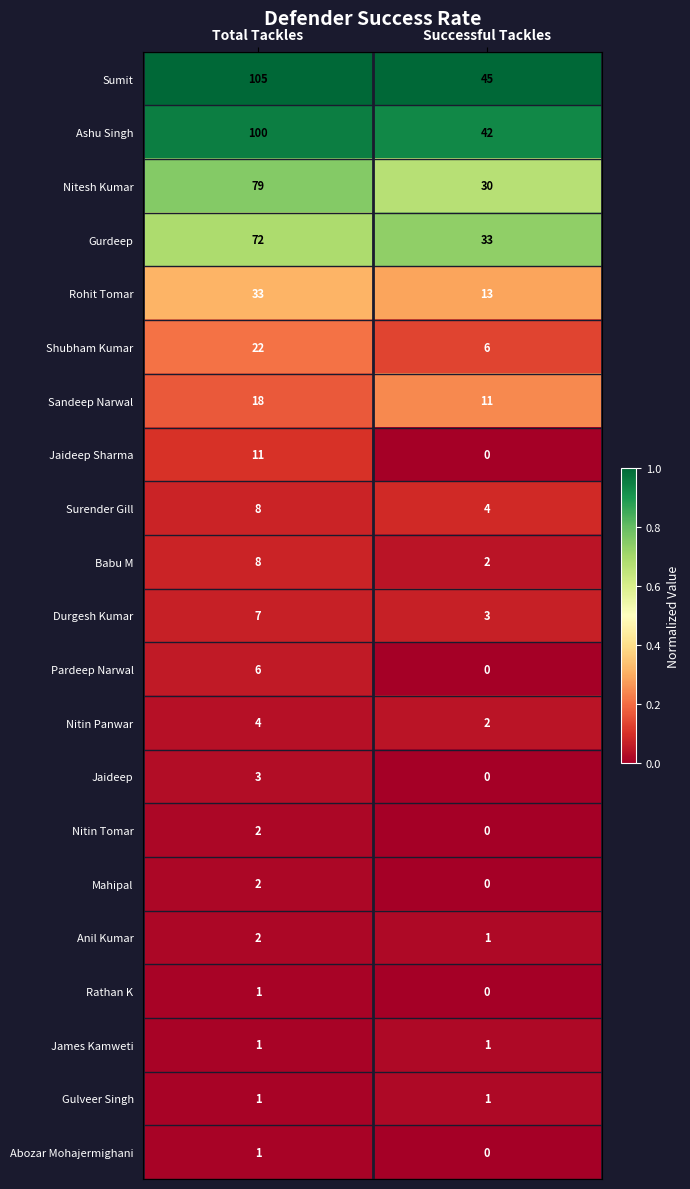

At which category does the chart reach its minimum across all series?

Successful Tackles